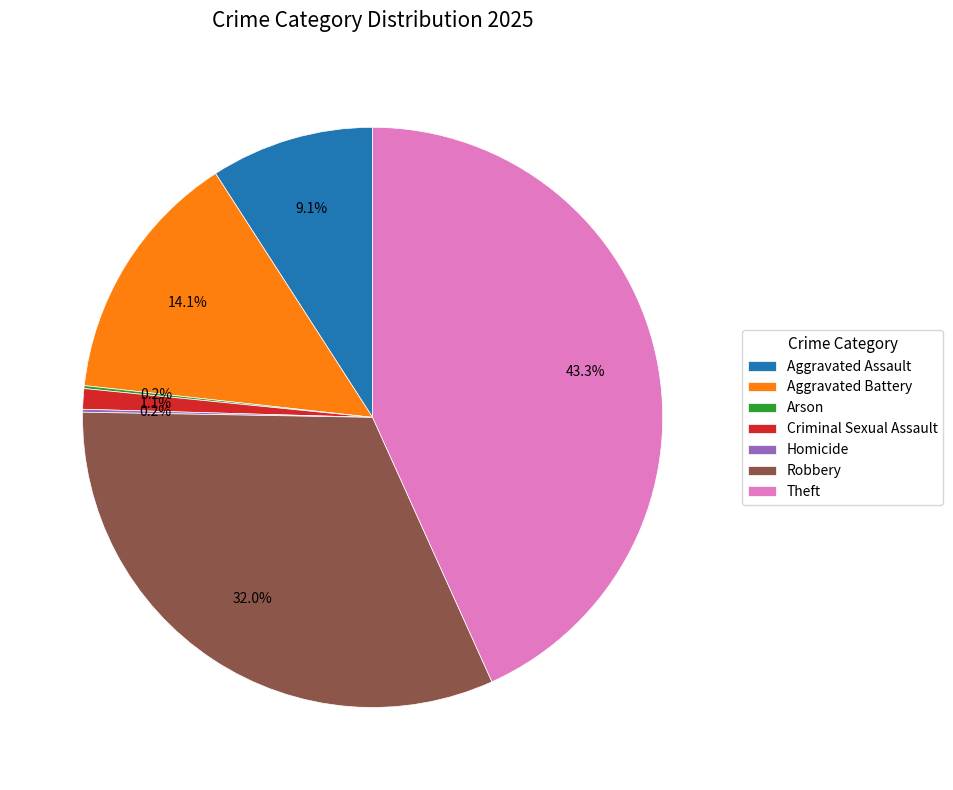

Combined, what portion of the pie is Robbery and Theft?

75.3%